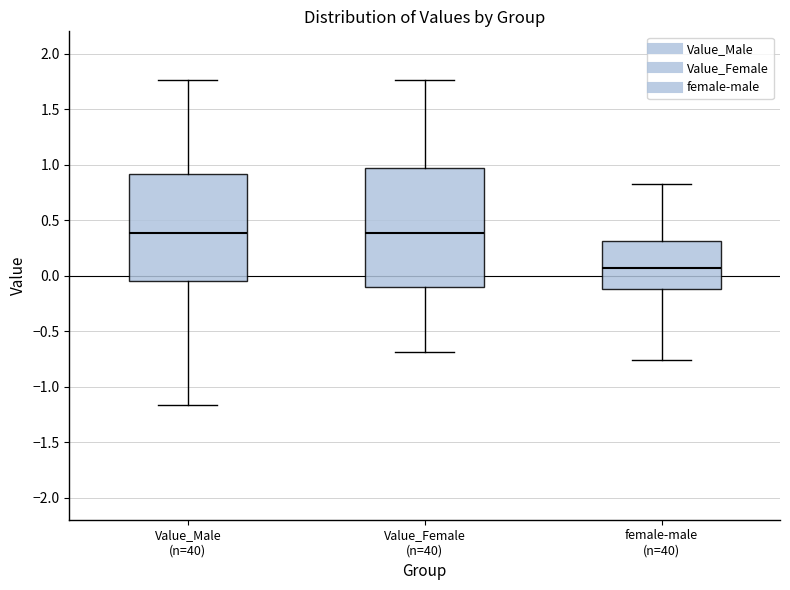

Which box's median line is the lowest?

female-male (n=40)